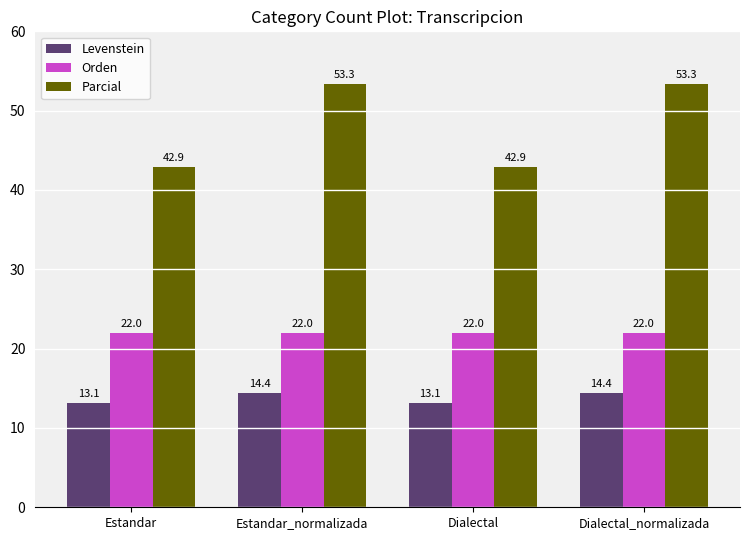

What is the total value across all series at Estandar?

78.0